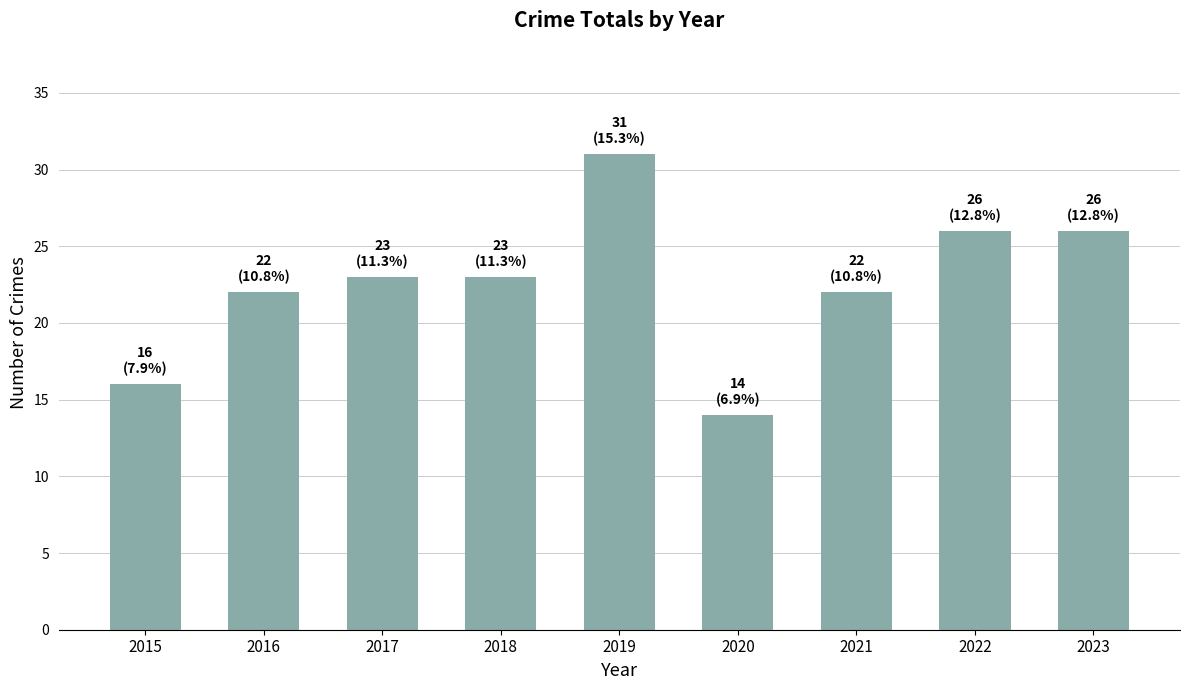

What is the sum of the values at 2020 and 2022?

40